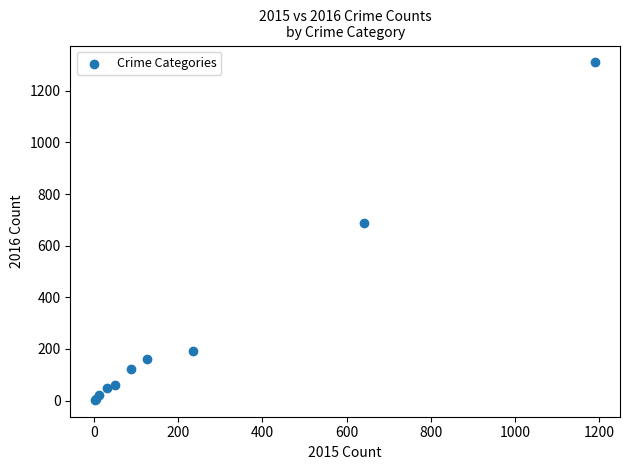

What Y value in the scatter plot is closest to 656?

689